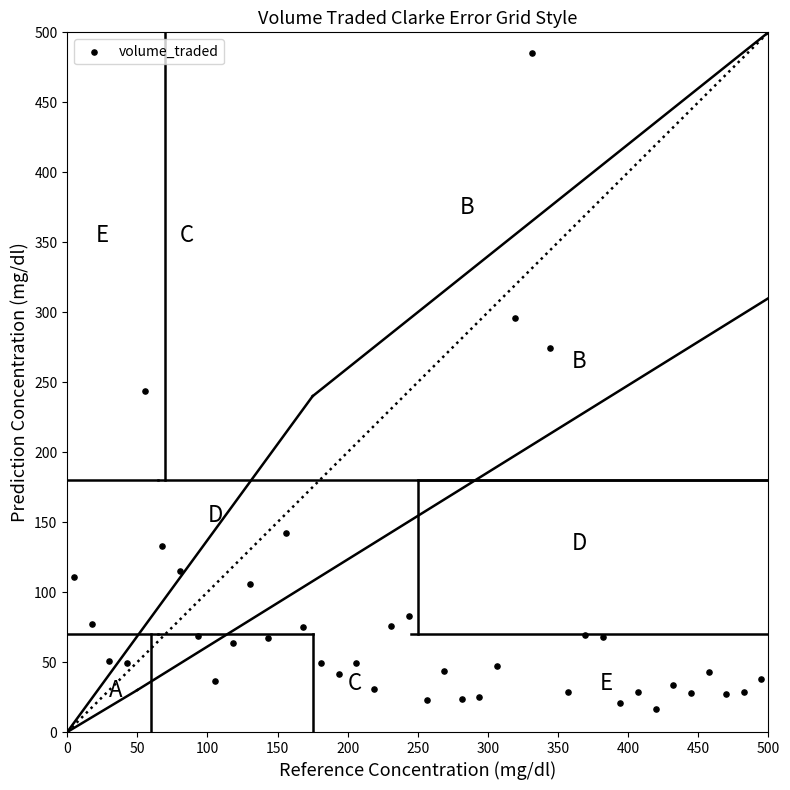

What is the range of X values (max minus min)?

490.0